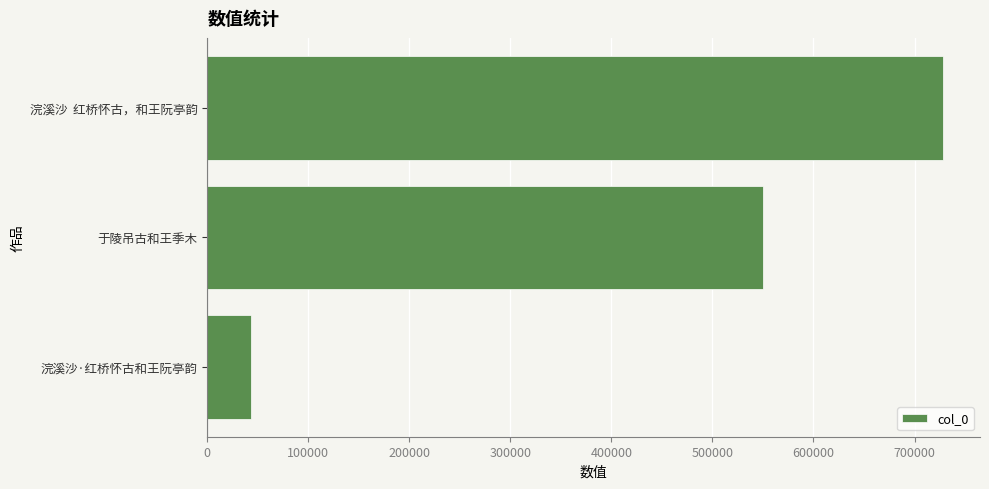

List the labels in order of value, smallest first.

浣溪沙·红桥怀古和王阮亭韵, 于陵吊古和王季木, 浣溪沙  红桥怀古，和王阮亭韵